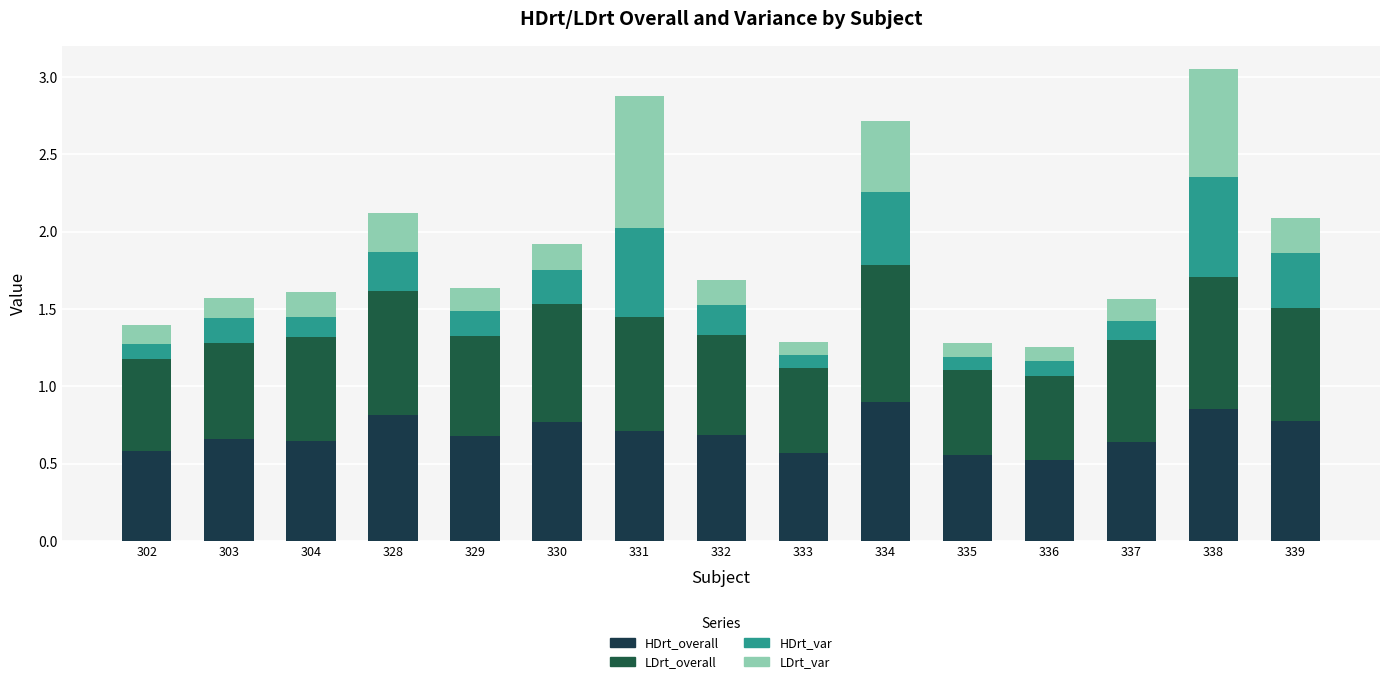

Is it true that HDrt_overall equals 0.9 at 333?

False